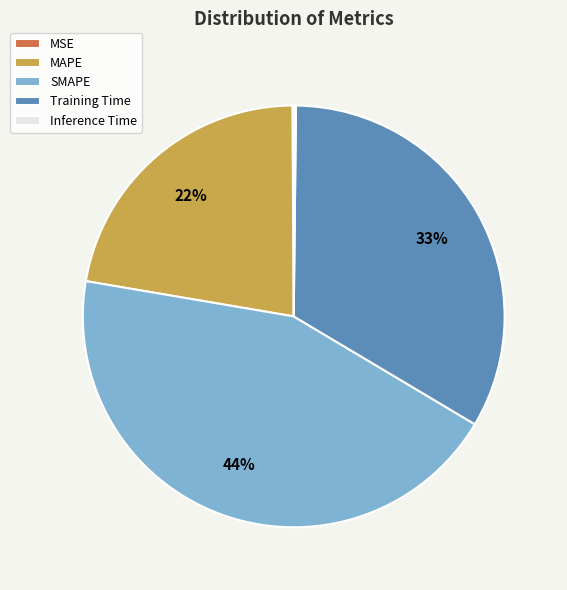

Is it true that MAPE is 9% of the pie?

False